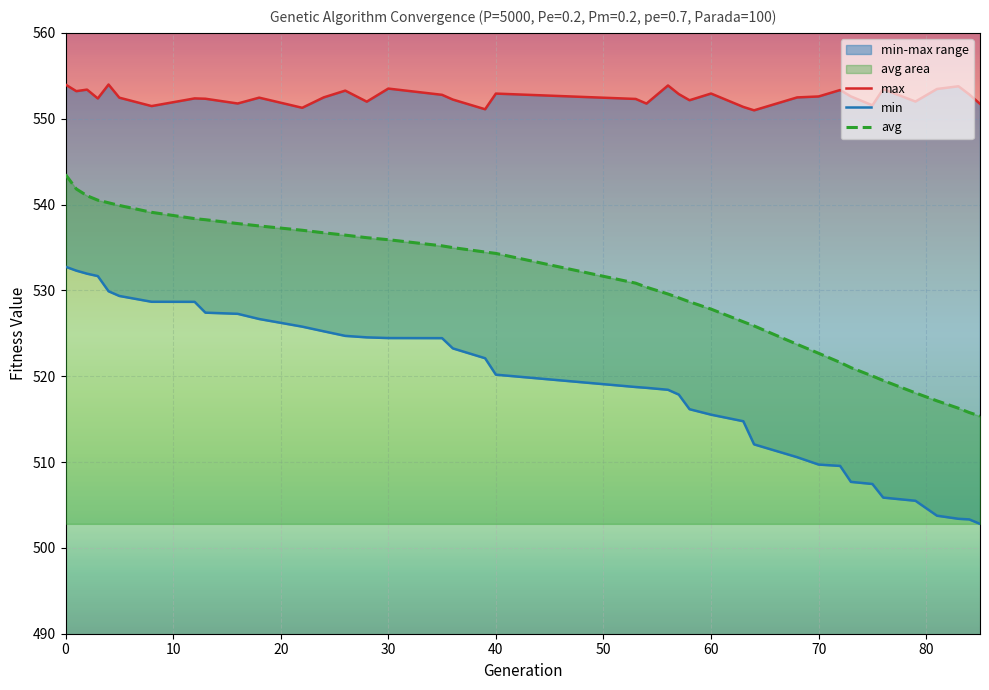

What is the minimum value for avg?

515.4